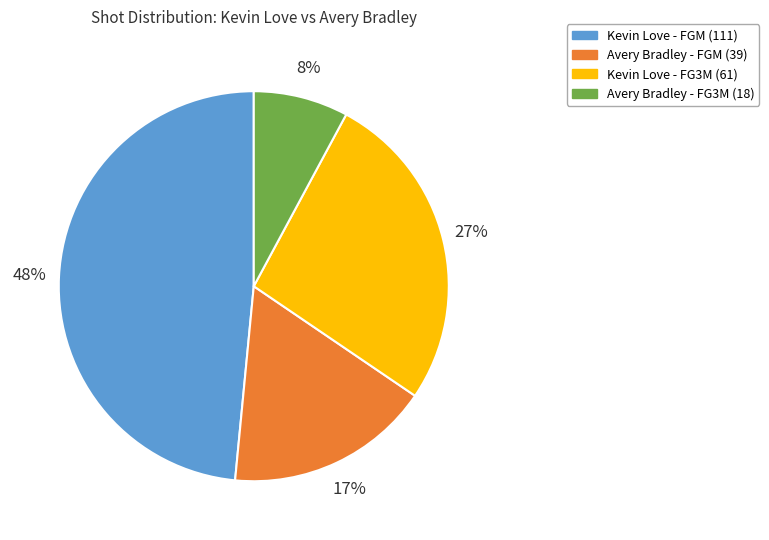

Rank the categories by value from lowest to highest.

Avery Bradley - FG3M (18), Avery Bradley - FGM (39), Kevin Love - FG3M (61), Kevin Love - FGM (111)